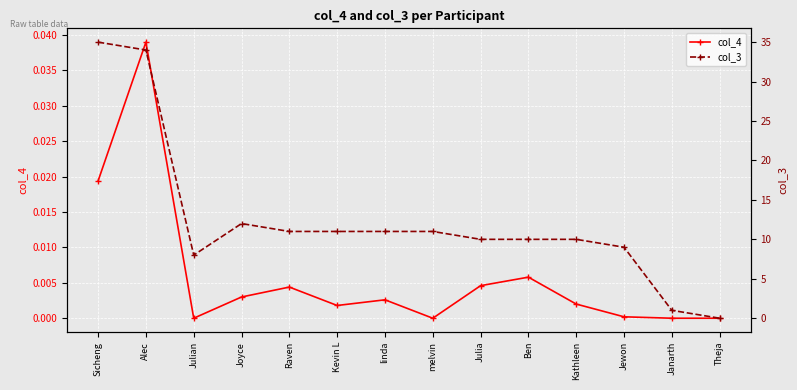

Rank the series by their maximum value, from highest to lowest.

col_3, col_4